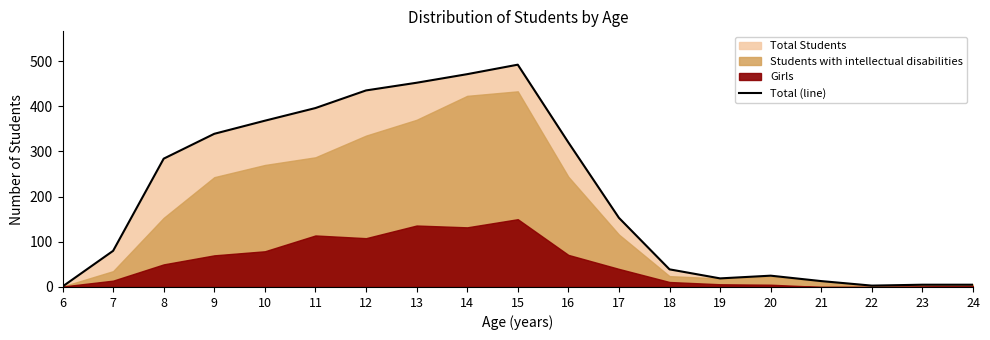

List the labels in order of value, largest first.

15, 14, 13, 12, 11, 10, 9, 16, 8, 17, 7, 18, 20, 19, 21, 23, 24, 22, 6